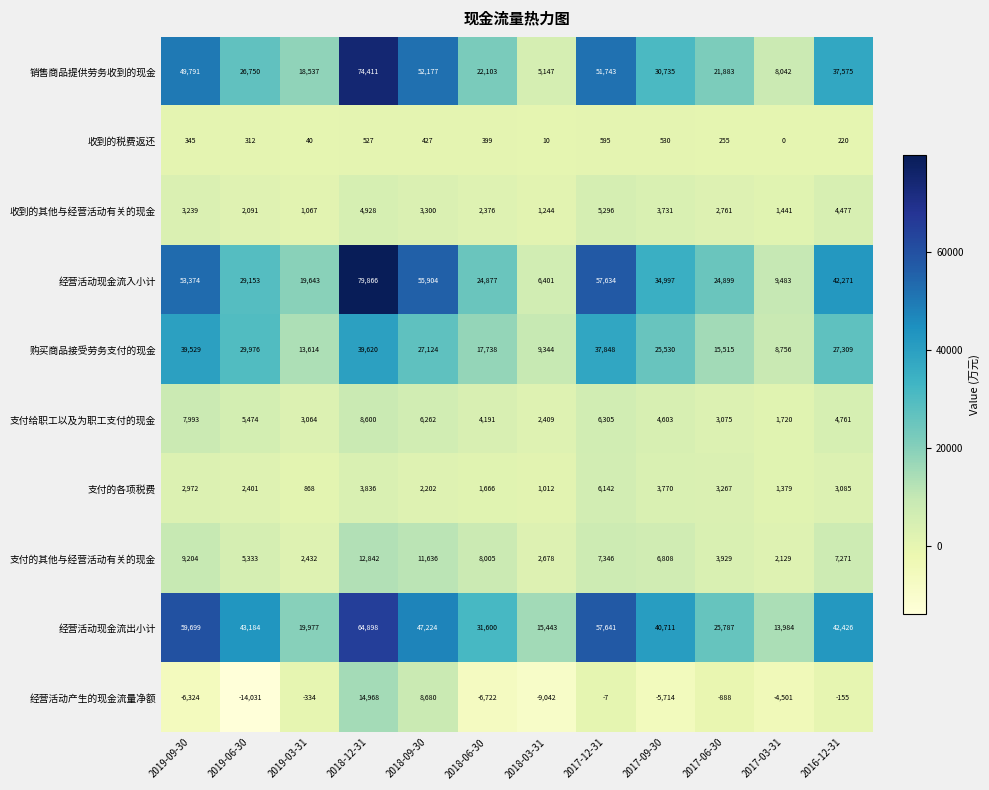

The value of 支付的其他与经营活动有关的现金 at 2018-03-31 is 4497. True or false?

False